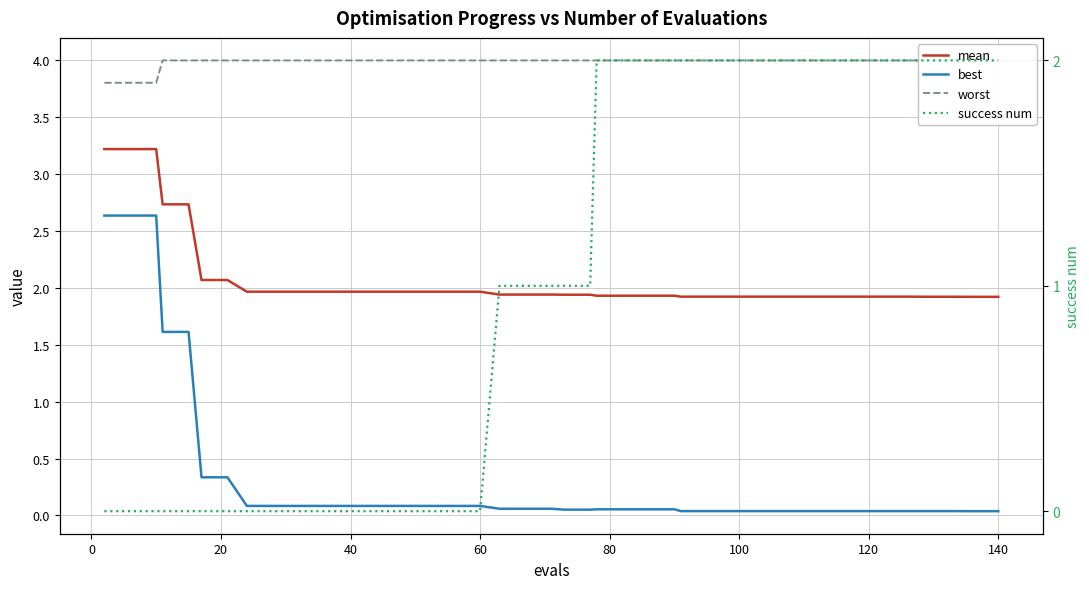

True or false: mean and success num intersect in this chart.

True